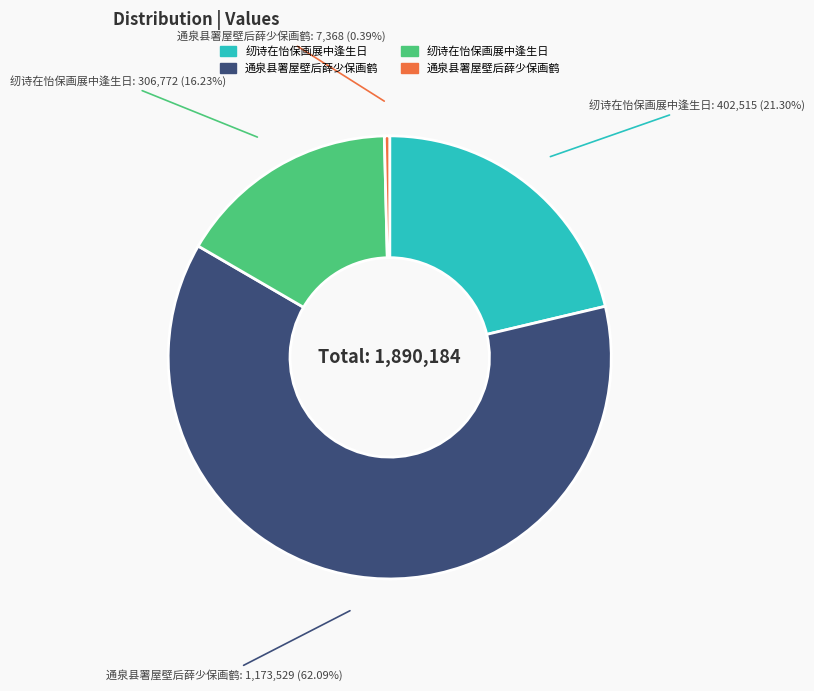

Is there any slice that represents more than half of the pie?

Yes